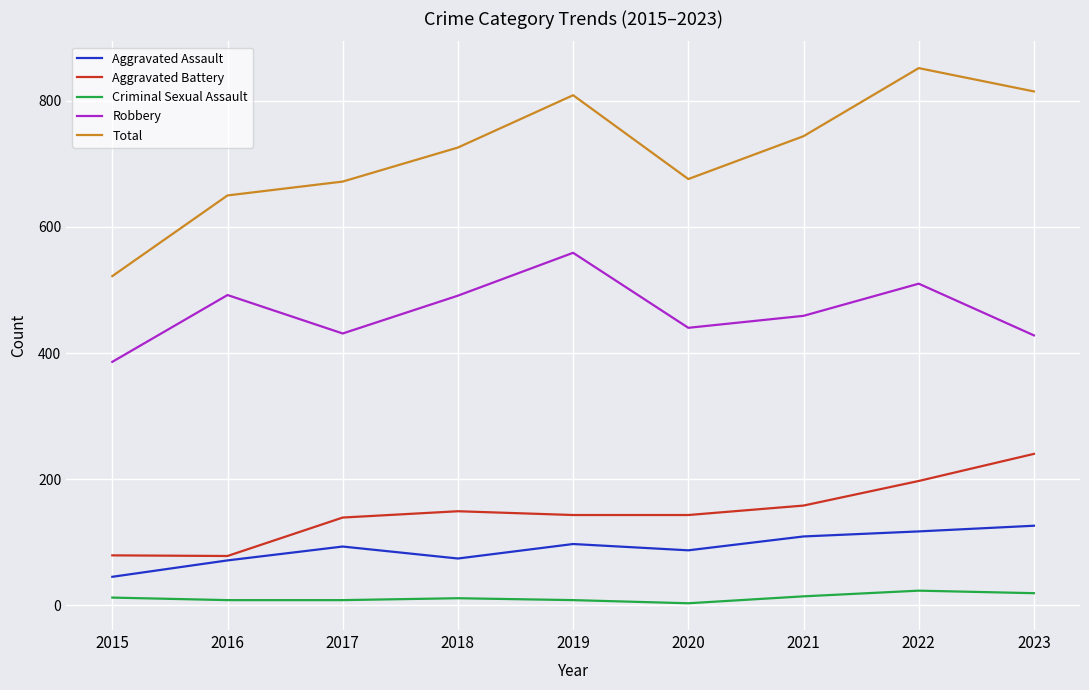

List the series in order of their peak value, lowest first.

Criminal Sexual Assault, Aggravated Assault, Aggravated Battery, Robbery, Total